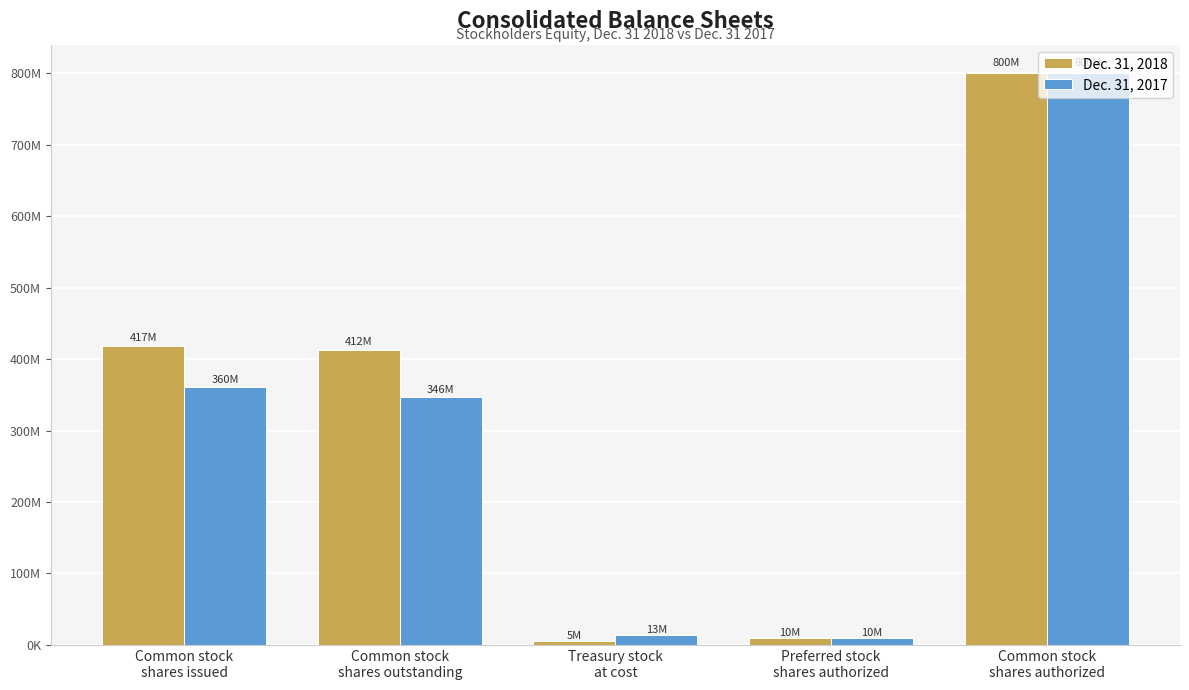

Rank the categories by Dec. 31, 2017 value from highest to lowest.

Common stock
shares authorized, Common stock
shares issued, Common stock
shares outstanding, Treasury stock
at cost, Preferred stock
shares authorized